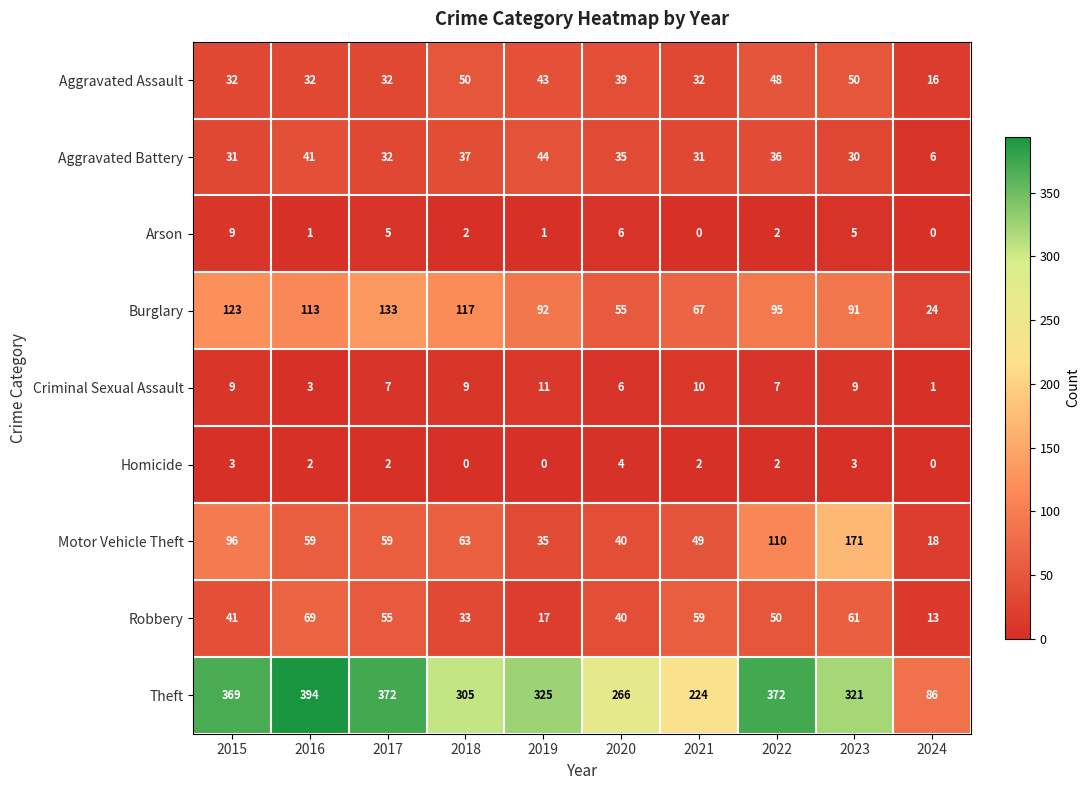

What is the lowest value of the Aggravated Battery series?

6